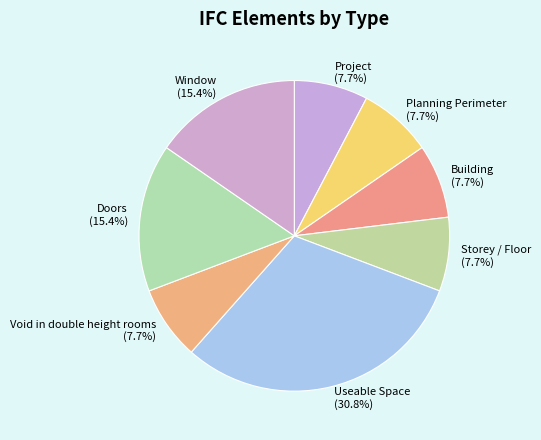

The Planning Perimeter slice represents 22% of the pie. True or false?

False